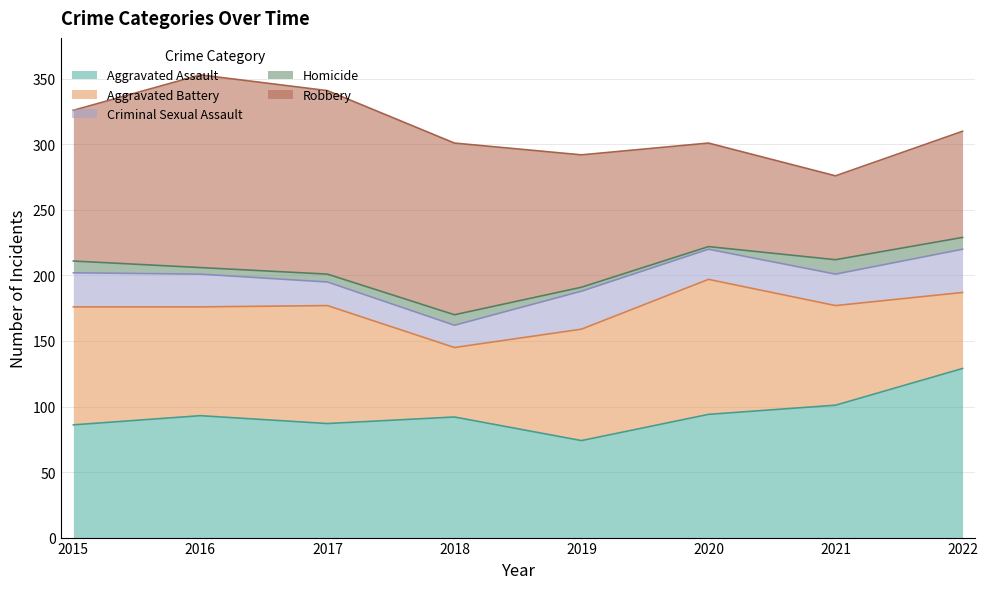

Which category has the highest value across all series?

2016